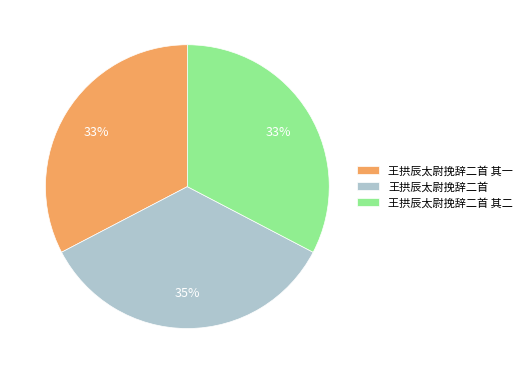

What is the ratio of the value at 王拱辰太尉挽辞二首 to the value at 王拱辰太尉挽辞二首 其一?

1.1